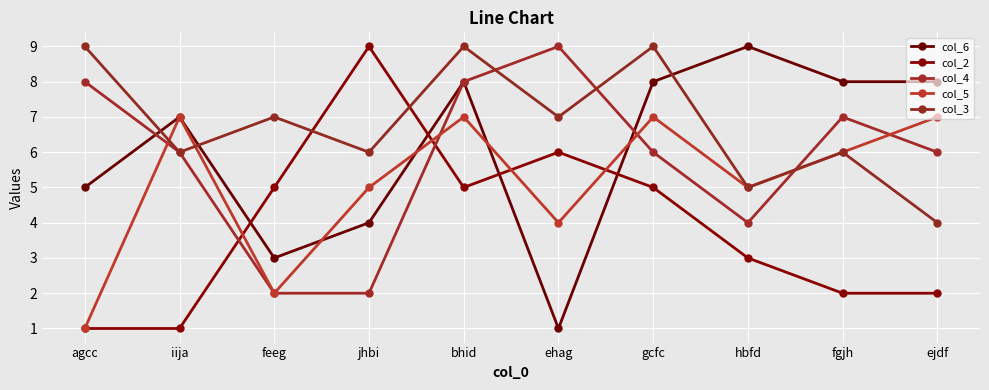

How many lines are shown in the chart?

5